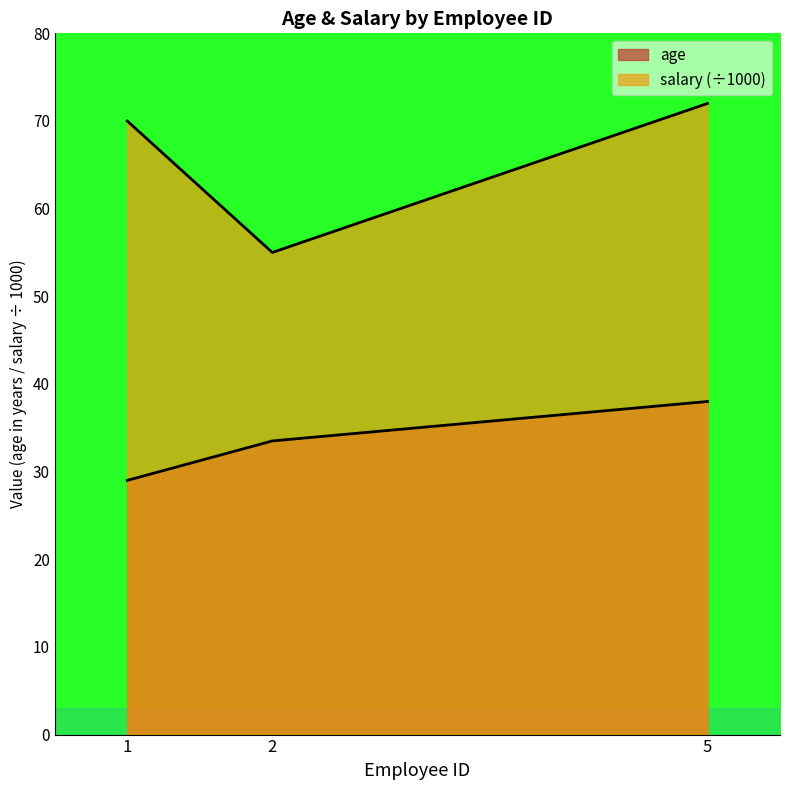

What is the highest value of the salary series?

72.0